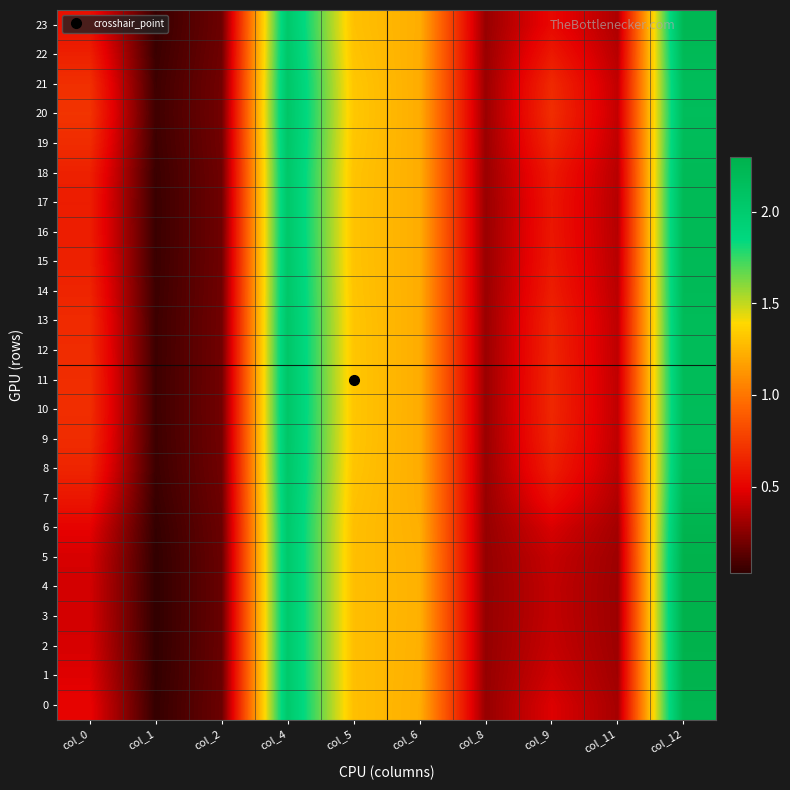

What is the spread (max minus min) of values at col_11?

0.1